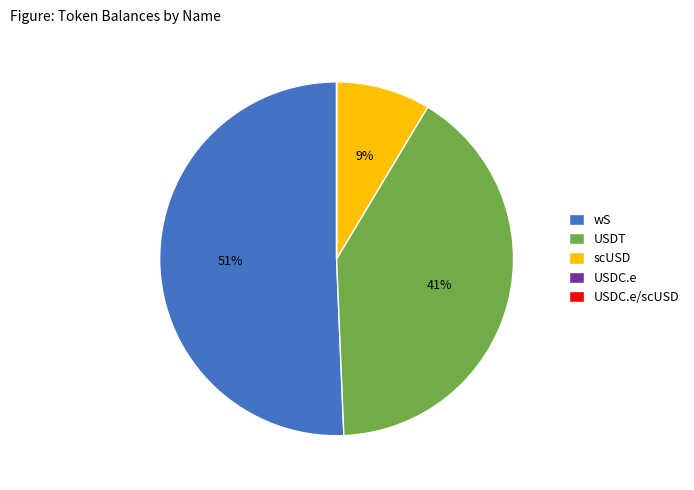

Do scUSD and wS together represent more than half of the pie?

Yes